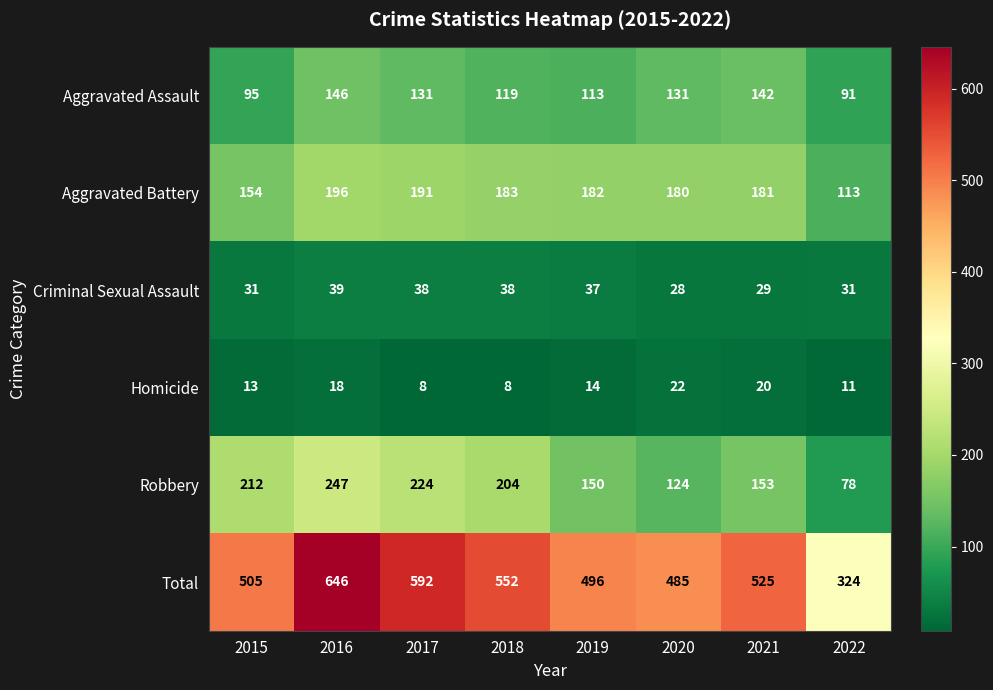

Which series has the largest range (max minus min)?

Total